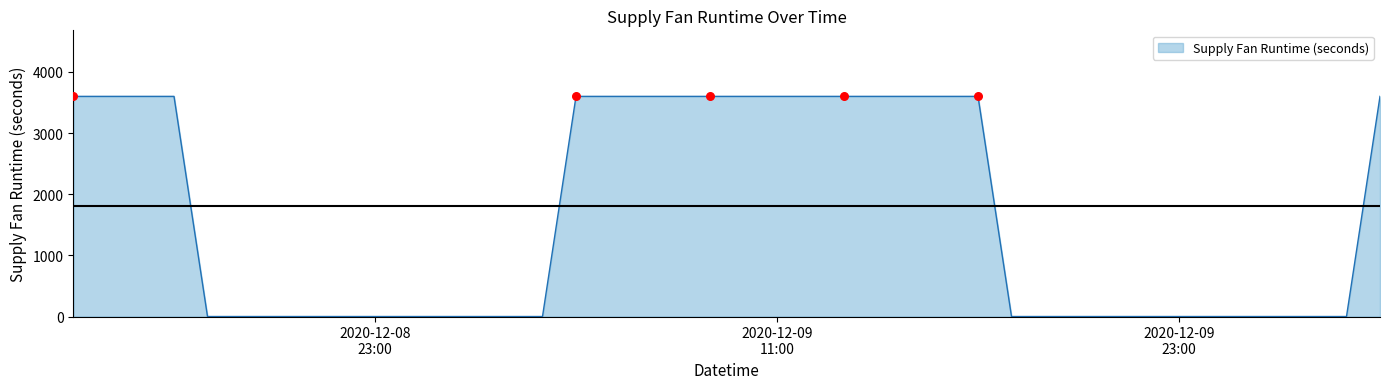

What is the maximum value shown in the chart?

3600